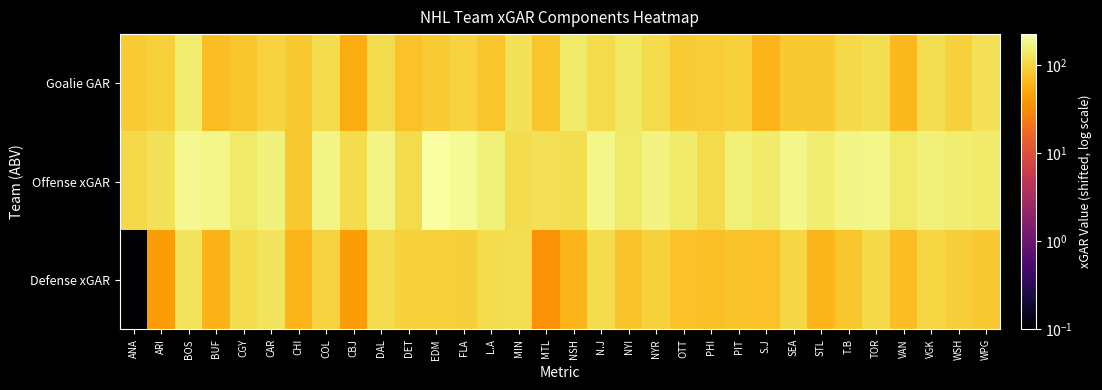

Reading right to left, list all the values displayed in this chart.

Goalie GAR: WPG=119.7	WSH=94.9	VGK=116.0	VAN=64.8	TOR=117.7	T.B=106.3	STL=82.7	SEA=84.9	S.J=61.5	PIT=94.3	PHI=87.8	OTT=86.1	NYR=111.2	NYI=135.9	N.J=109.4	NSH=138.9	MTL=79.2	MIN=124.4	L.A=78.3	FLA=96.6	EDM=85.9	DET=74.1	DAL=112.5	CBJ=52.6	COL=113.6	CHI=83.9	CAR=96.4	CGY=79.2	BUF=69.6	BOS=147.5	ARI=93.4	ANA=86.1
Offense xGAR: WPG=143.1	WSH=148.5	VGK=156.4	VAN=138.5	TOR=178.8	T.B=170.1	STL=147.3	SEA=177.5	S.J=142.0	PIT=158.2	PHI=109.3	OTT=142.0	NYR=168.3	NYI=138.9	N.J=179.9	NSH=116.6	MTL=119.5	MIN=114.6	L.A=157.9	FLA=197.3	EDM=222.7	DET=110.7	DAL=173.3	CBJ=112.9	COL=173.3	CHI=83.9	CAR=161.5	CGY=139.9	BUF=177.9	BOS=187.8	ARI=122.5	ANA=105.1
Defense xGAR: WPG=84.4	WSH=91.0	VGK=101.7	VAN=69.5	TOR=107.1	T.B=79.5	STL=62.2	SEA=104.4	S.J=73.3	PIT=76.7	PHI=72.1	OTT=73.4	NYR=95.6	NYI=76.8	N.J=112.3	NSH=61.8	MTL=34.9	MIN=115.7	L.A=111.6	FLA=90.8	EDM=94.1	DET=93.5	DAL=112.7	CBJ=42.5	COL=97.0	CHI=62.2	CAR=125.9	CGY=113.9	BUF=60.0	BOS=128.0	ARI=41.6	ANA=0.1